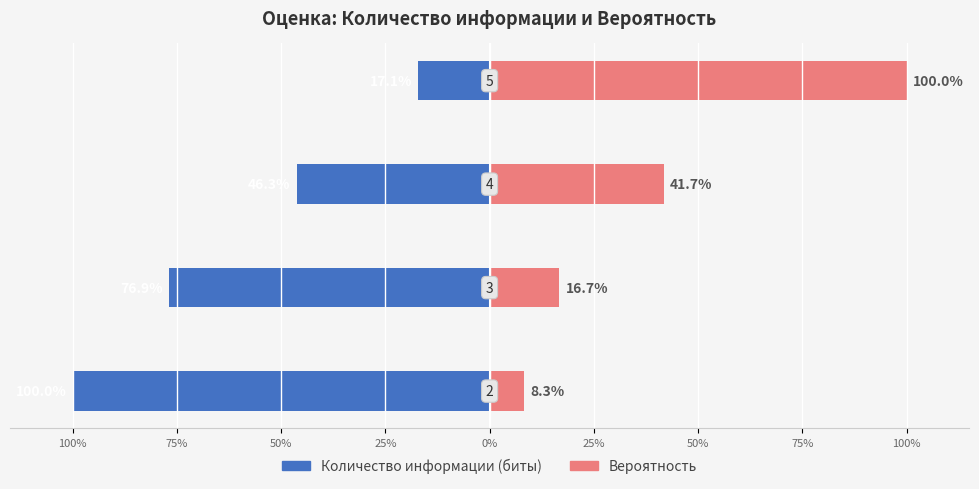

What is the sum of the Вероятность values at 75% and 25%?

116.7